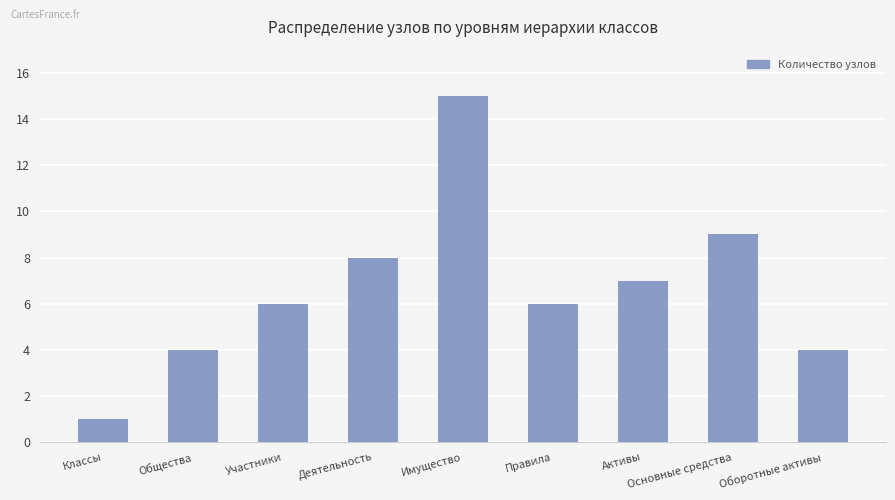

What is the change in value from Активы to Основные средства?

+2